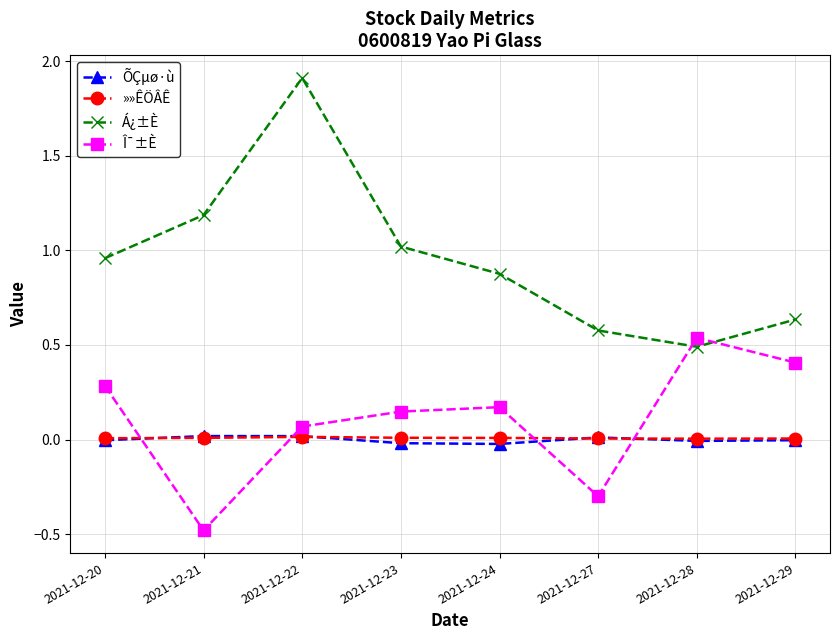

Between 2021-12-21 and 2021-12-24, which series saw the biggest shift?

Î¯±È